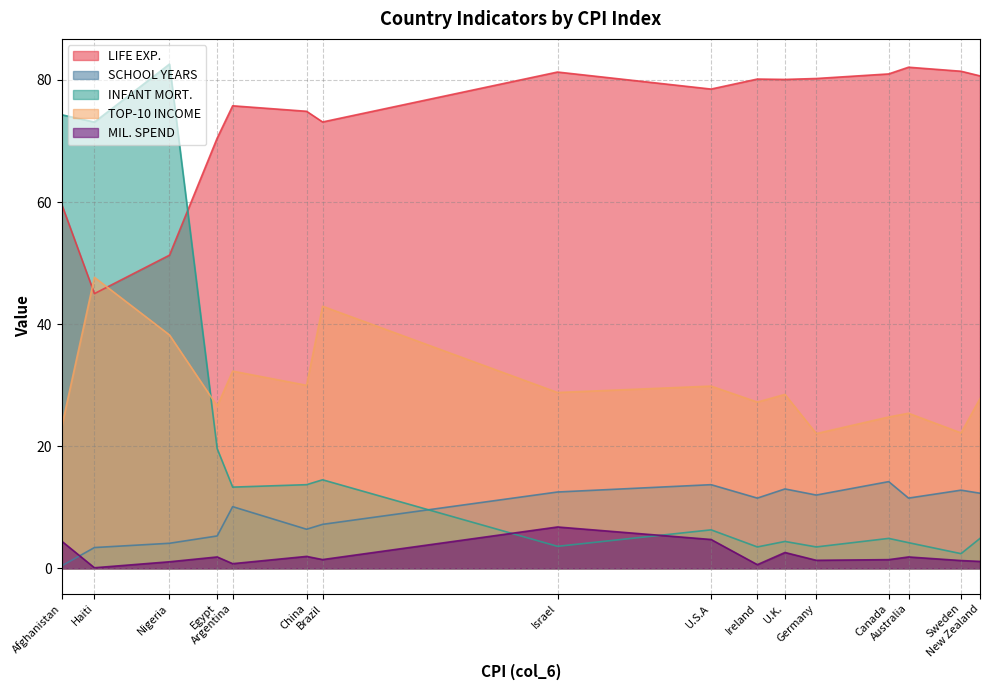

How many lines are shown in the chart?

5